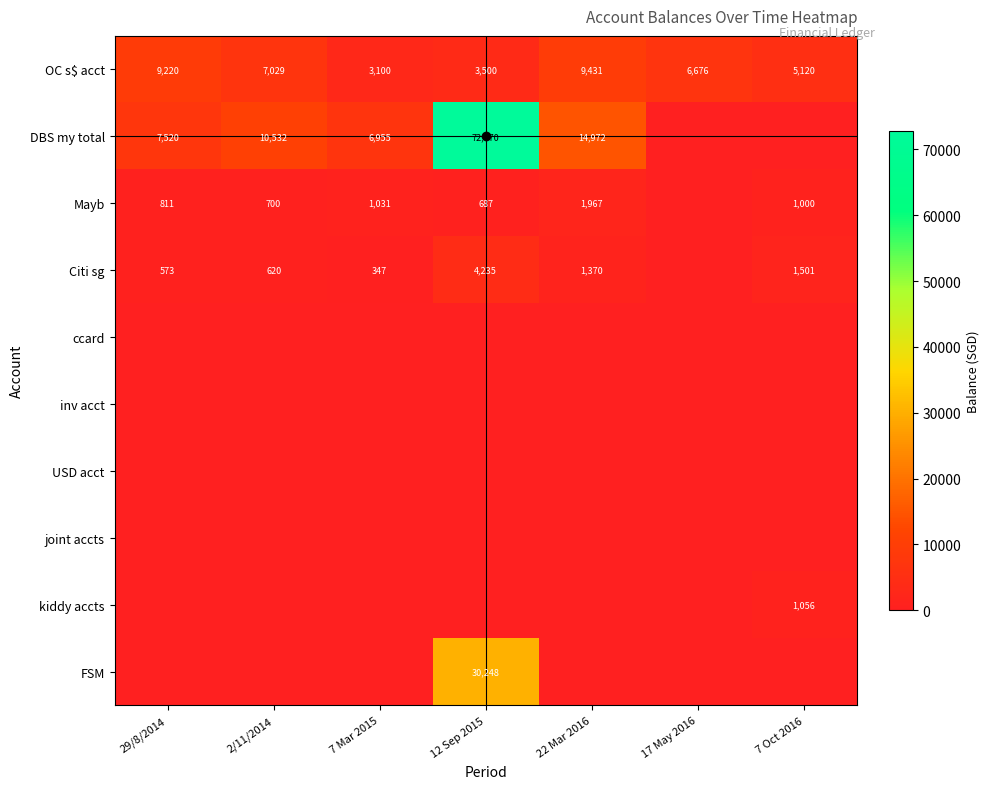

What is the difference between the OC s$ acct values at 17 May 2016 and 7 Oct 2016?

1556